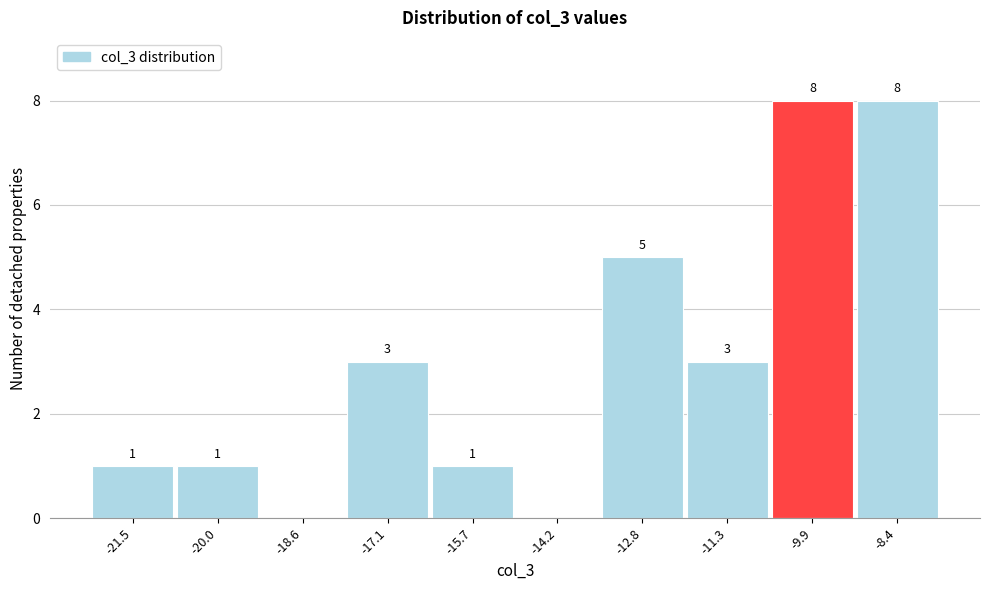

Reading right to left, what are all the values shown in this chart?

-8.4=8	-9.9=8	-11.3=3	-12.8=5	-14.2=0	-15.7=1	-17.1=3	-18.6=0	-20.0=1	-21.5=1